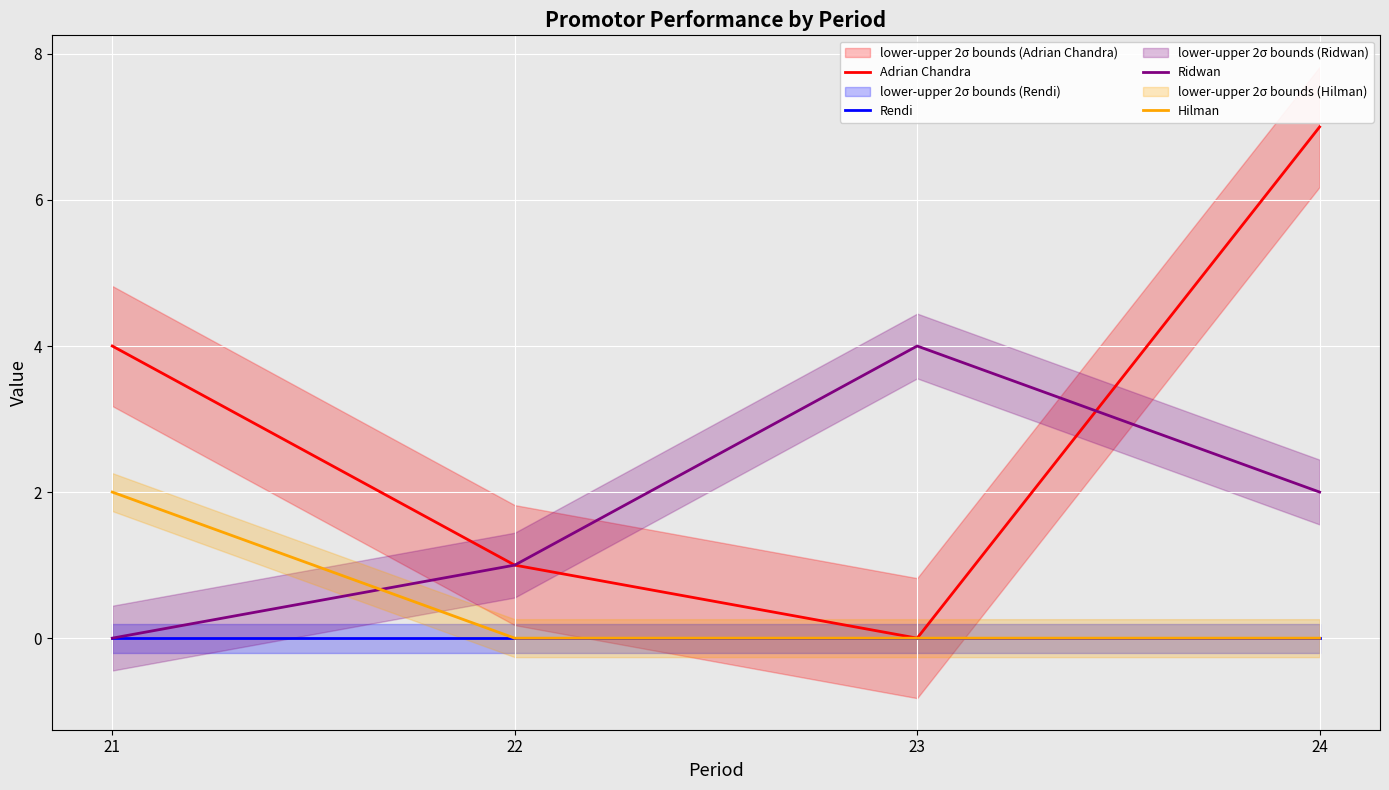

Which series changed the most between 21 and 23?

Adrian Chandra